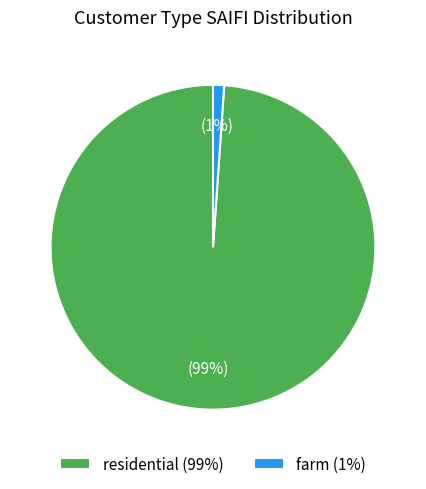

Between farm and residential, which is larger?

residential